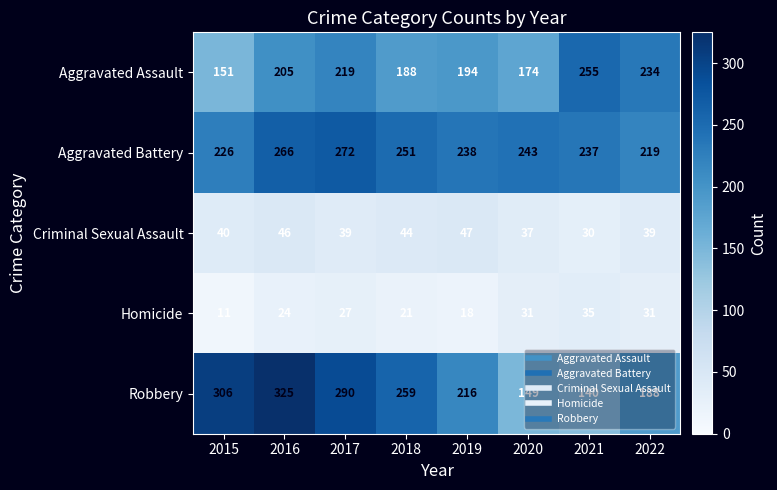

What is the difference between the maximum and minimum values in the Robbery series?

185